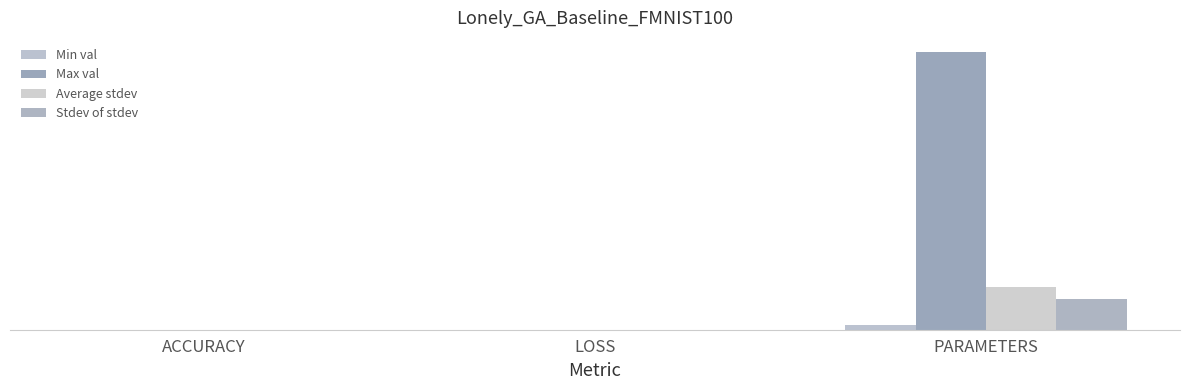

What is the label of the 3rd bar from the right?

ACCURACY